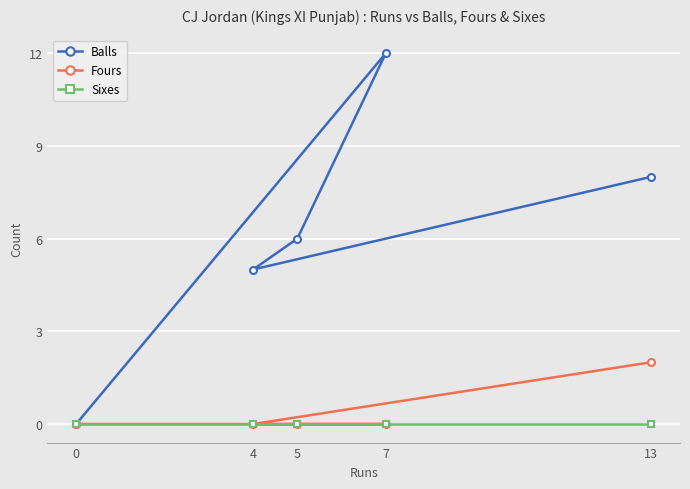

The Sixes series shows 0 at 13. True or false?

True